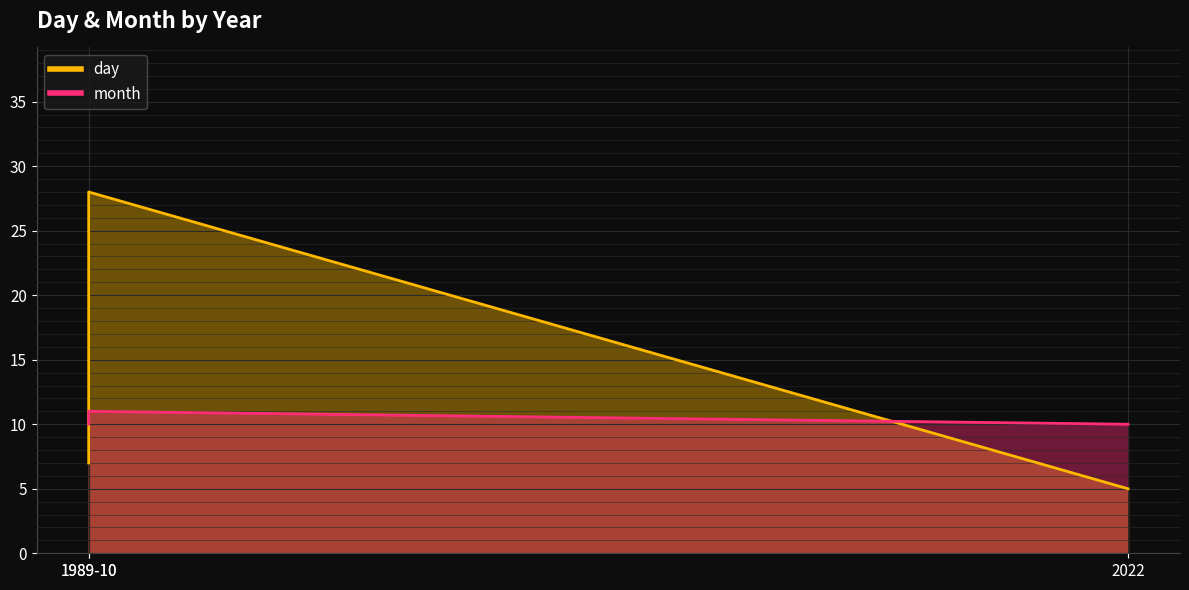

List the series in order of their peak value, highest first.

day, month